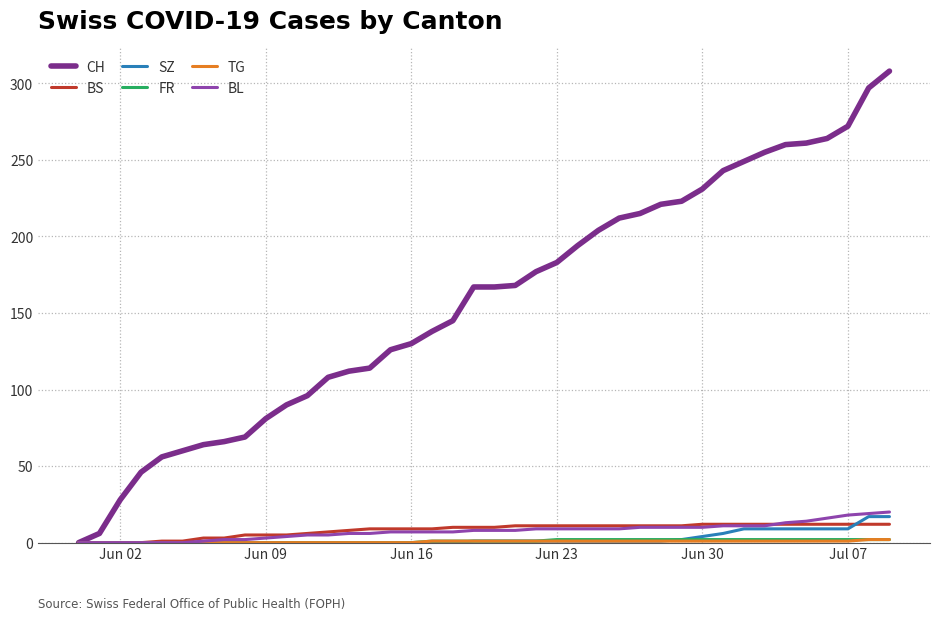

Which series has the largest total across all categories?

CH